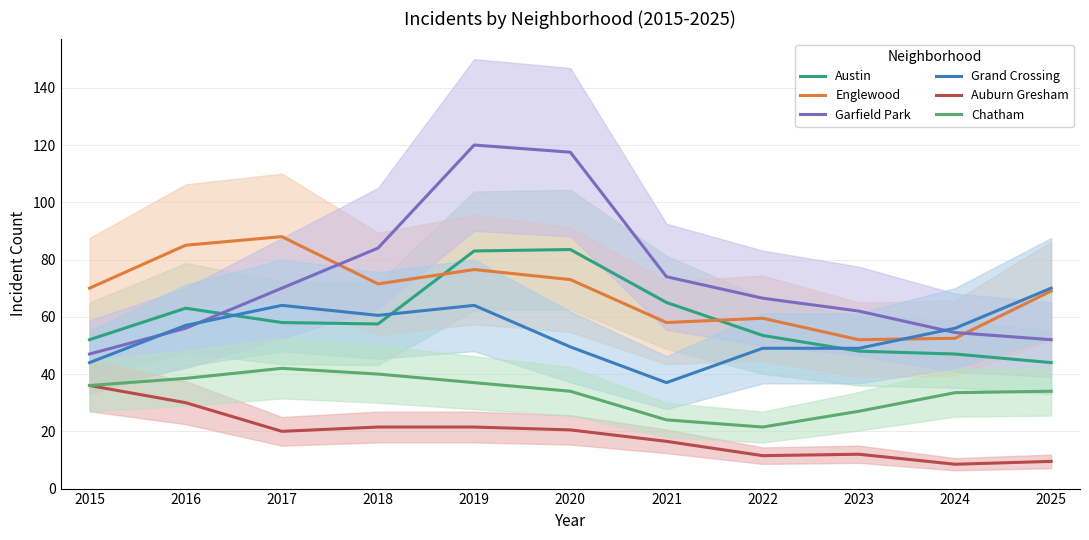

Which series has the largest total across all categories?

Garfield Park